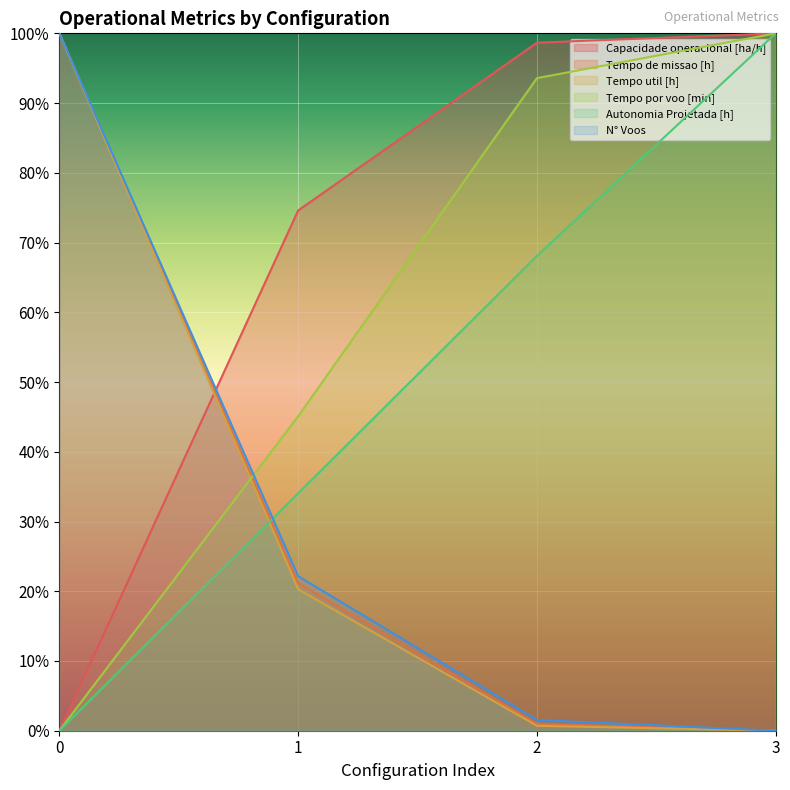

True or false: Capacidade operacional [ha/h] has more than 2 points higher than both neighbors.

False